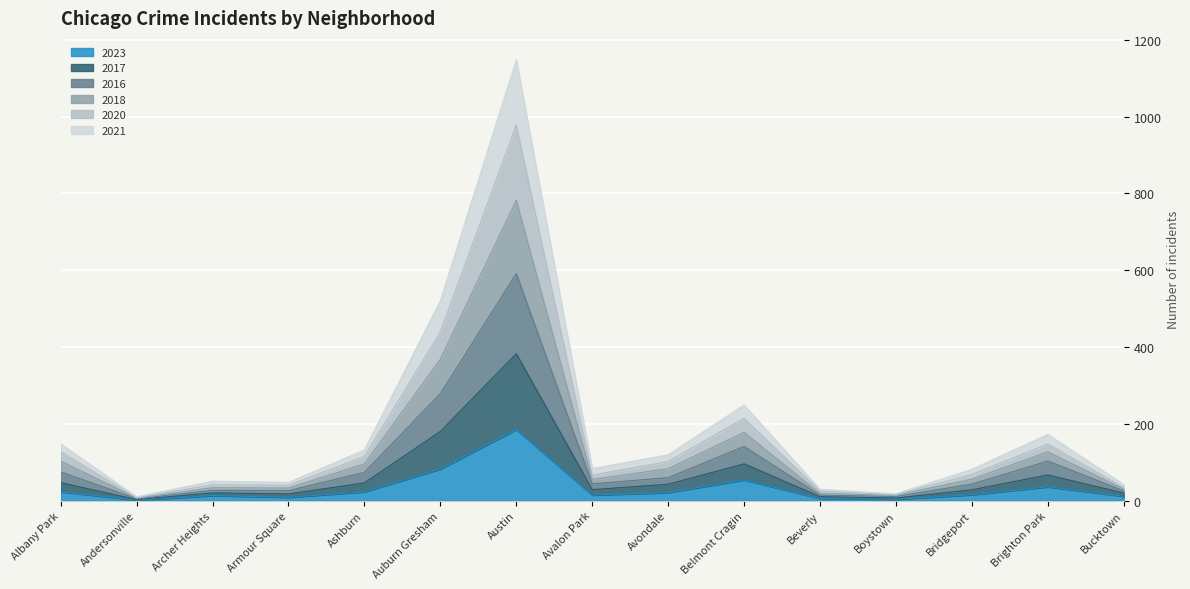

Which category has the lowest value in the 2020 series?

Andersonville